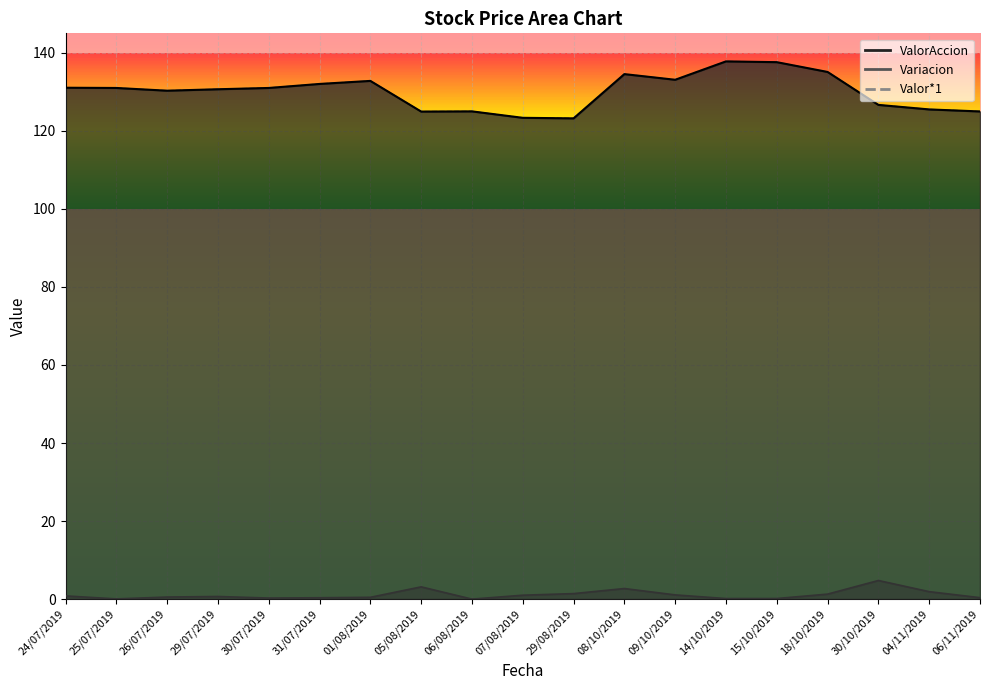

How many values in Variacion are above zero?

18